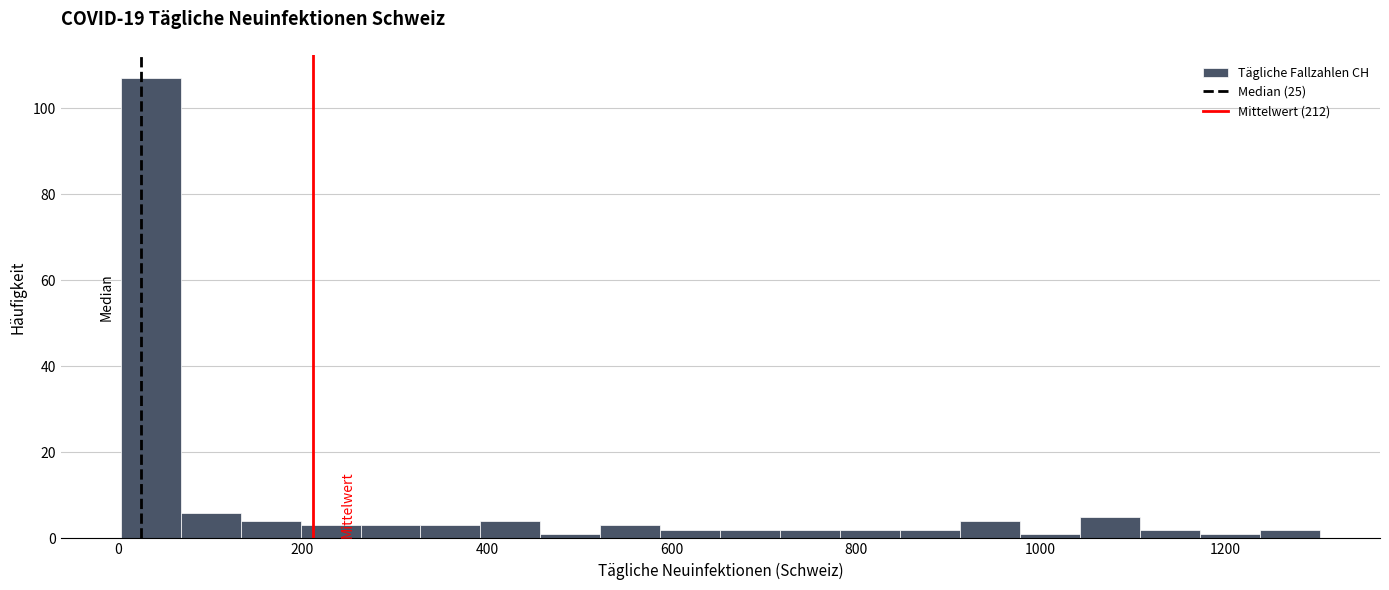

Read against the x-axis, roughly where is the centre of the tallest bar?

40